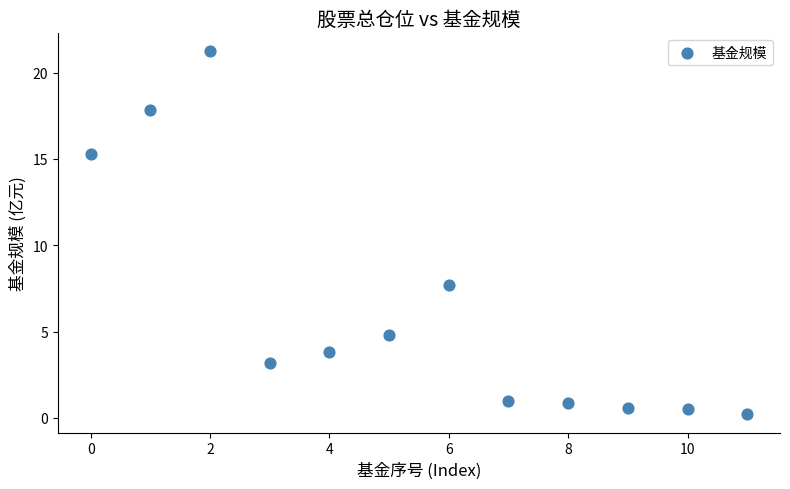

What Y value in the scatter plot is closest to 10?

7.7